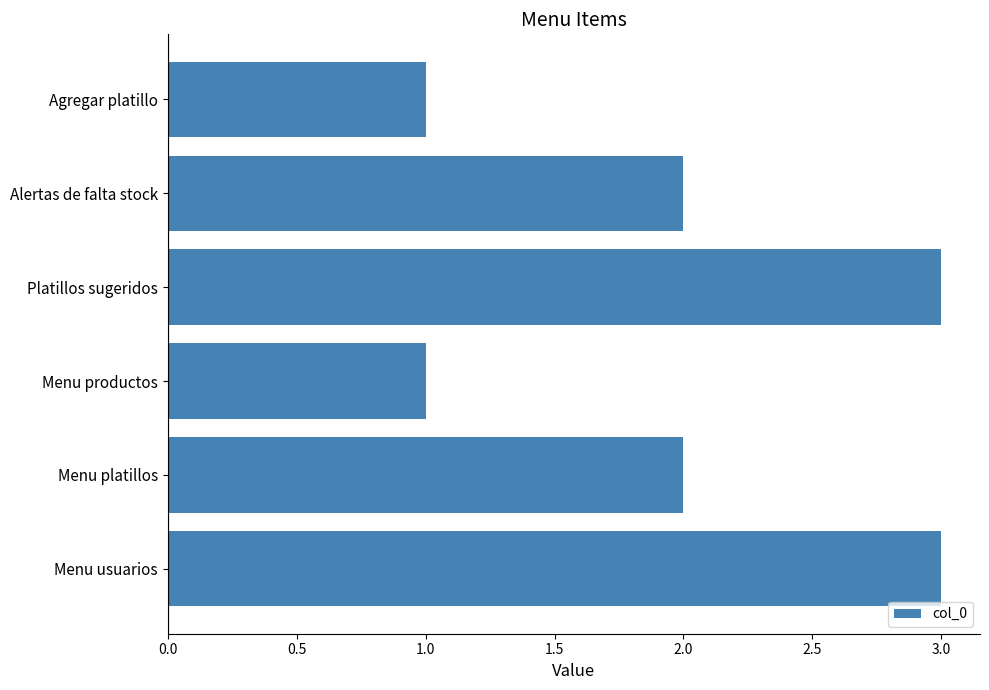

Is it true that the value at Platillos sugeridos is 3?

True